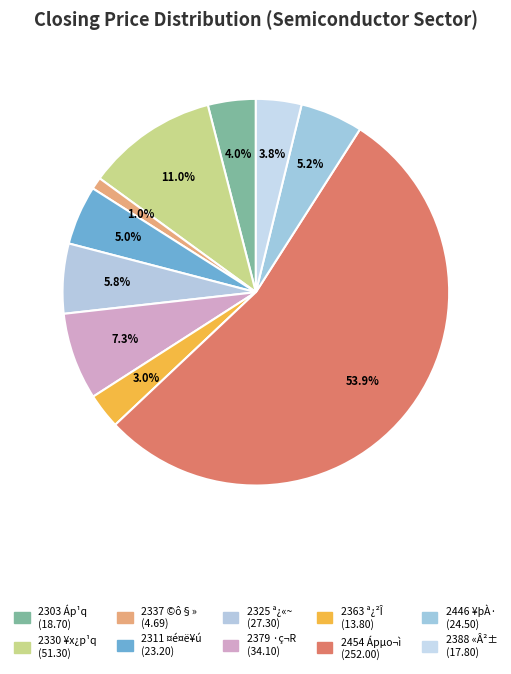

How many segments does this pie chart have?

10